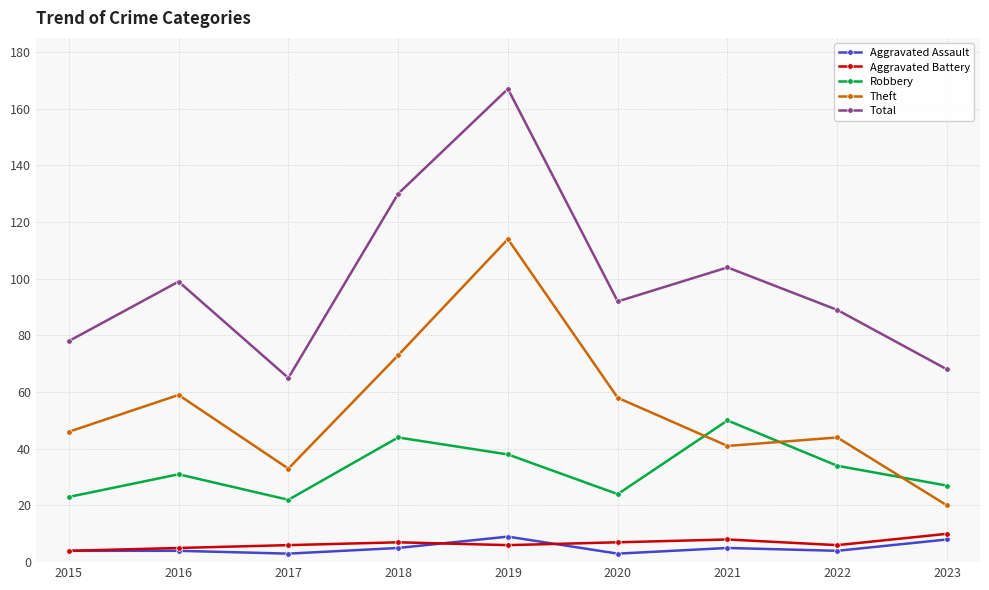

What is the difference between the highest and lowest values at 2021?

99